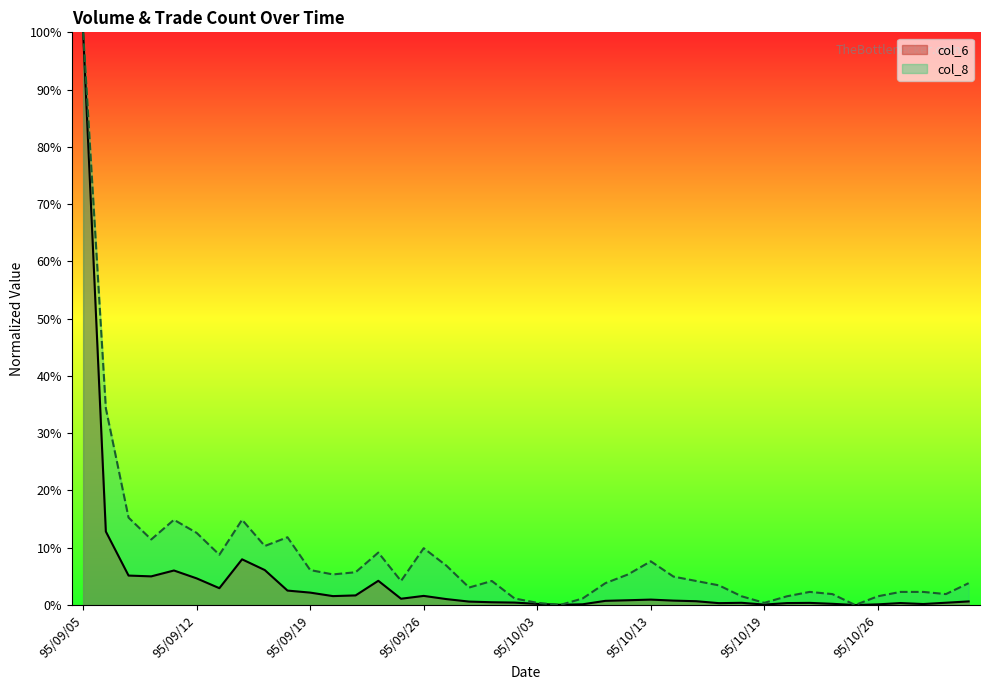

At which category does col_8 reach its first local peak?

95/09/11